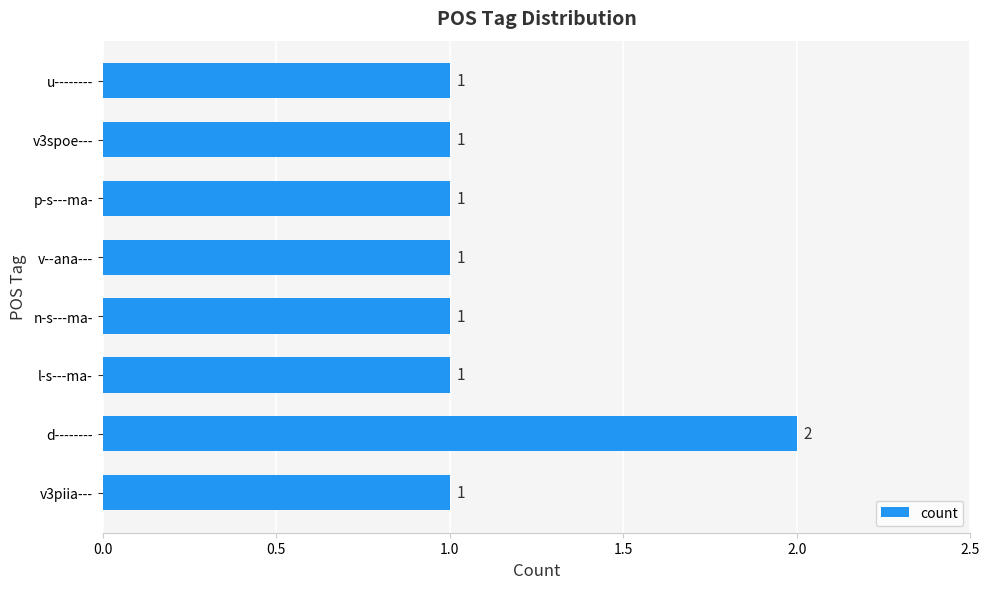

Count the values in the range 1 to 2.

8